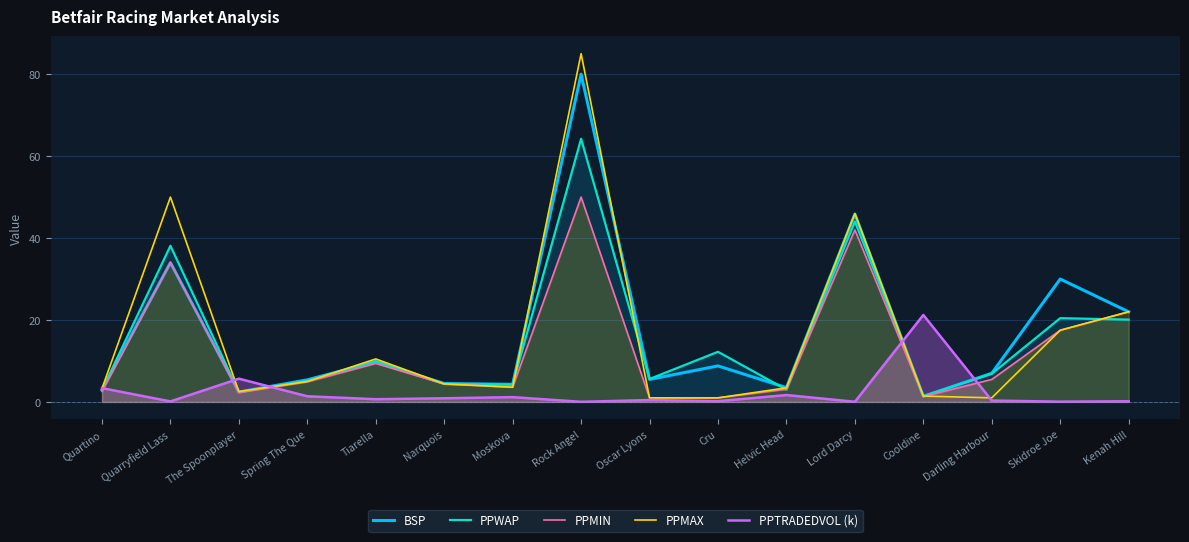

True or false: PPMAX has a value of 85.0 at Rock Angel.

True